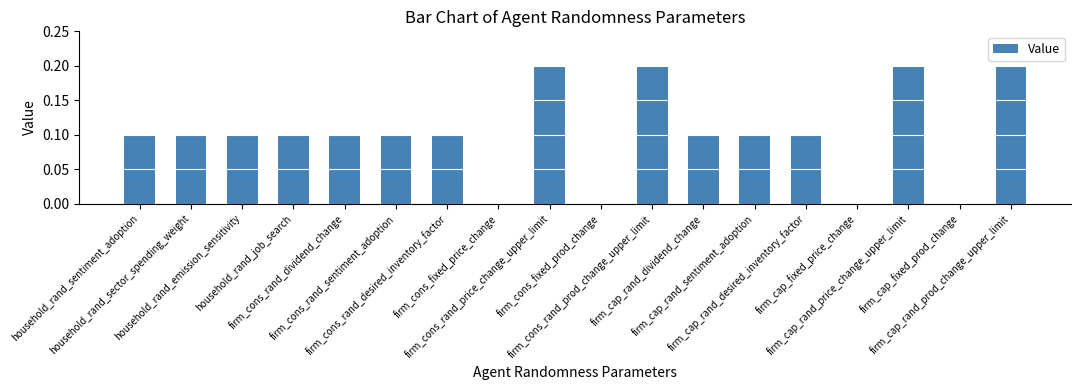

Reading left to right, transcribe all the data shown in this chart.

household_rand_sentiment_adoption=0.1	household_rand_sector_spending_weight=0.1	household_rand_emission_sensitivity=0.1	household_rand_job_search=0.1	firm_cons_rand_dividend_change=0.1	firm_cons_rand_sentiment_adoption=0.1	firm_cons_rand_desired_inventory_factor=0.1	firm_cons_fixed_price_change=0.0	firm_cons_rand_price_change_upper_limit=0.2	firm_cons_fixed_prod_change=0.0	firm_cons_rand_prod_change_upper_limit=0.2	firm_cap_rand_dividend_change=0.1	firm_cap_rand_sentiment_adoption=0.1	firm_cap_rand_desired_inventory_factor=0.1	firm_cap_fixed_price_change=0.0	firm_cap_rand_price_change_upper_limit=0.2	firm_cap_fixed_prod_change=0.0	firm_cap_rand_prod_change_upper_limit=0.2